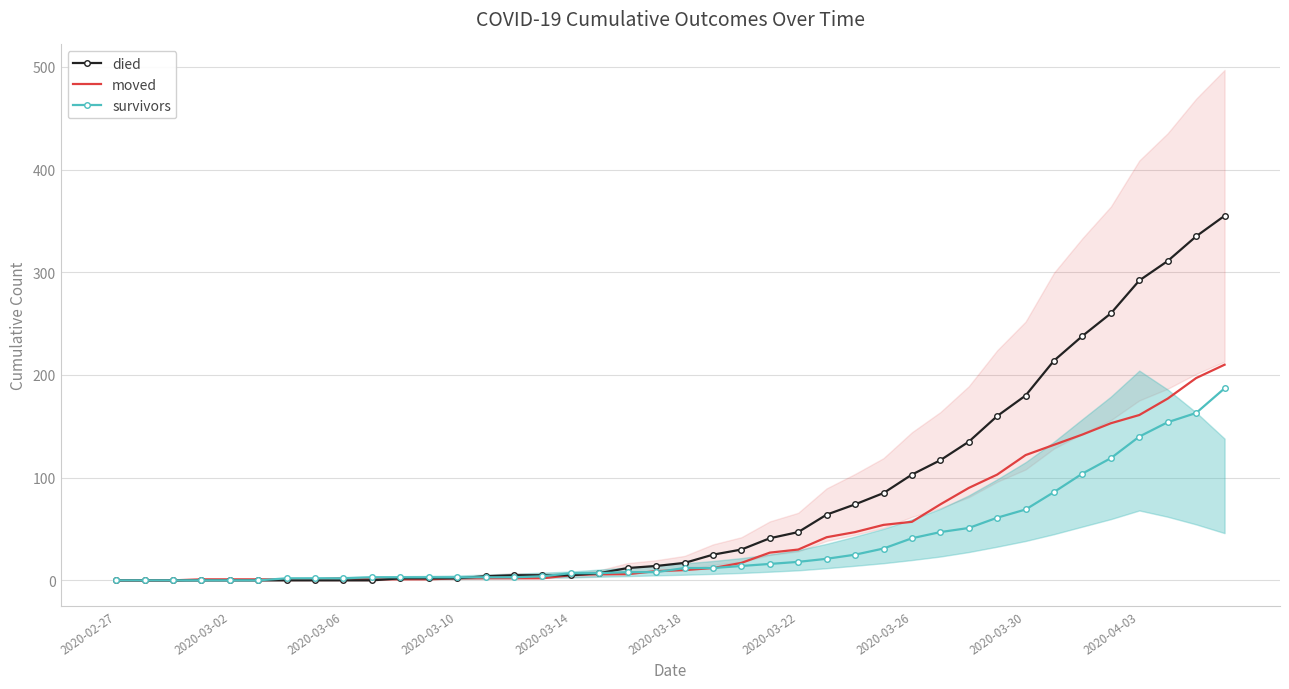

What is the highest value of the survivors series?

187